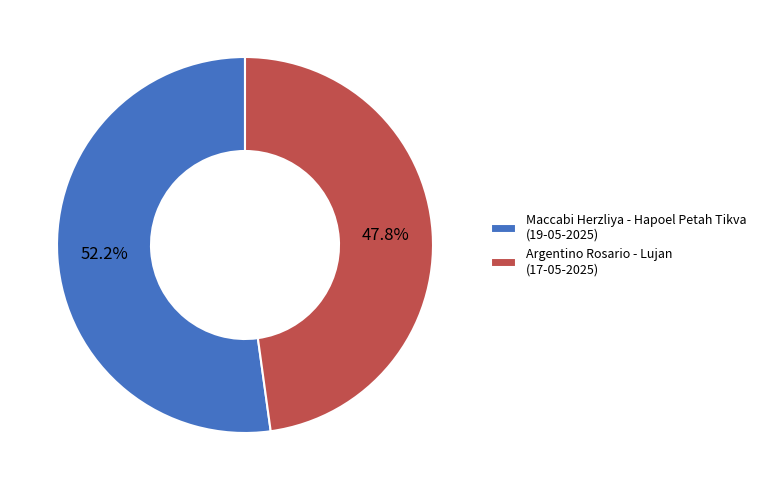

Approximately how many times larger is the value at Argentino Rosario - Lujan (17-05-2025) compared to Maccabi Herzliya - Hapoel Petah Tikva (19-05-2025)?

0.9